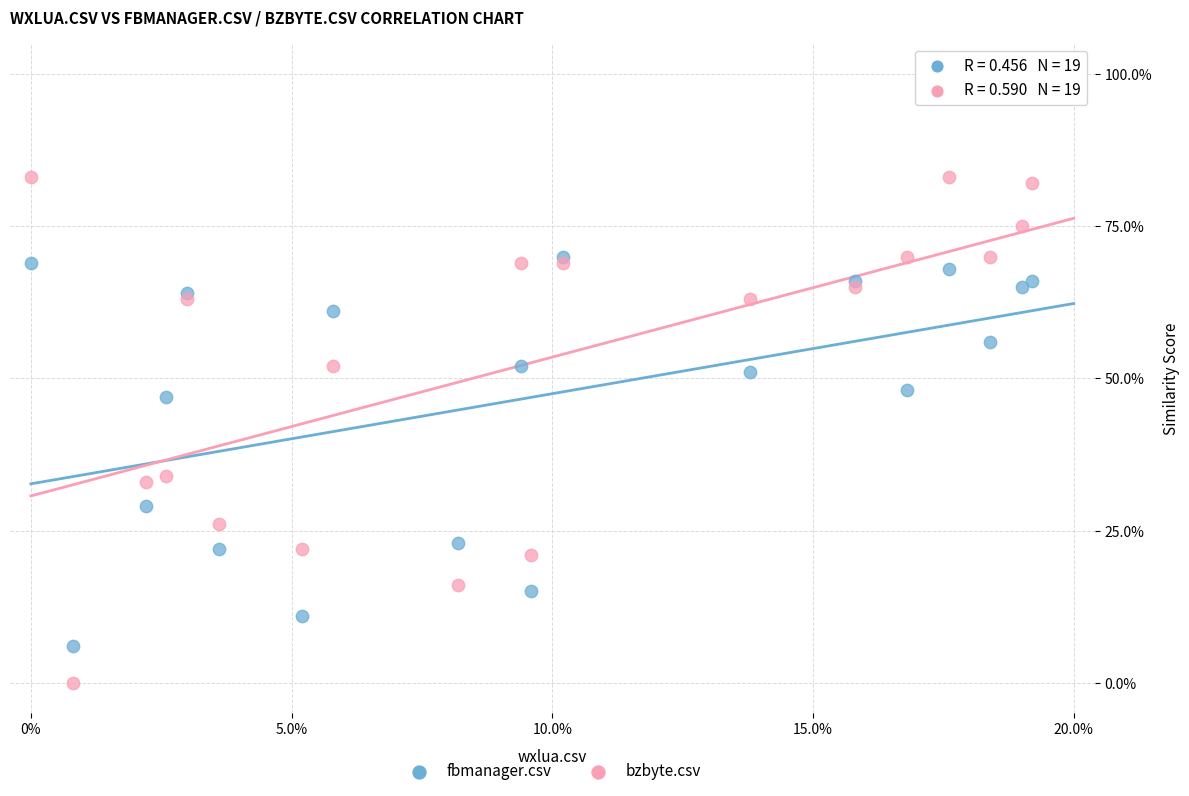

What are all the series names shown in the legend?

fbmanager.csv, bzbyte.csv